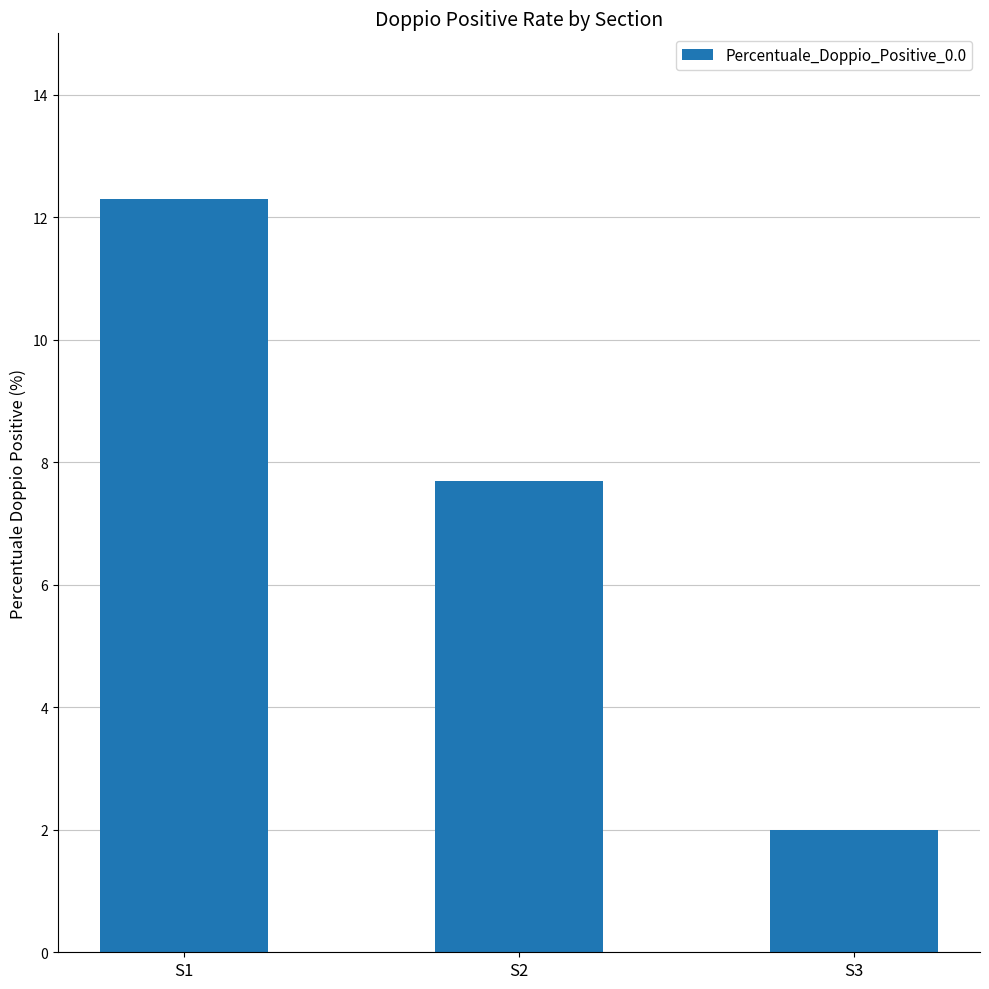

Are the bars horizontal?

No